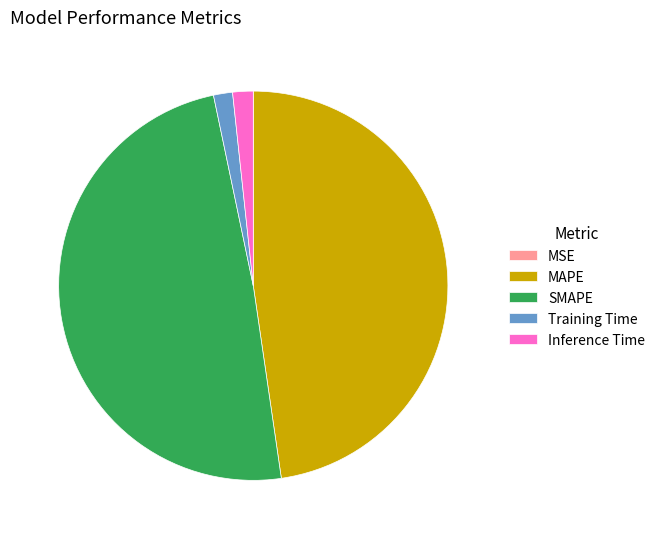

The Inference Time slice represents 13% of the pie. True or false?

False